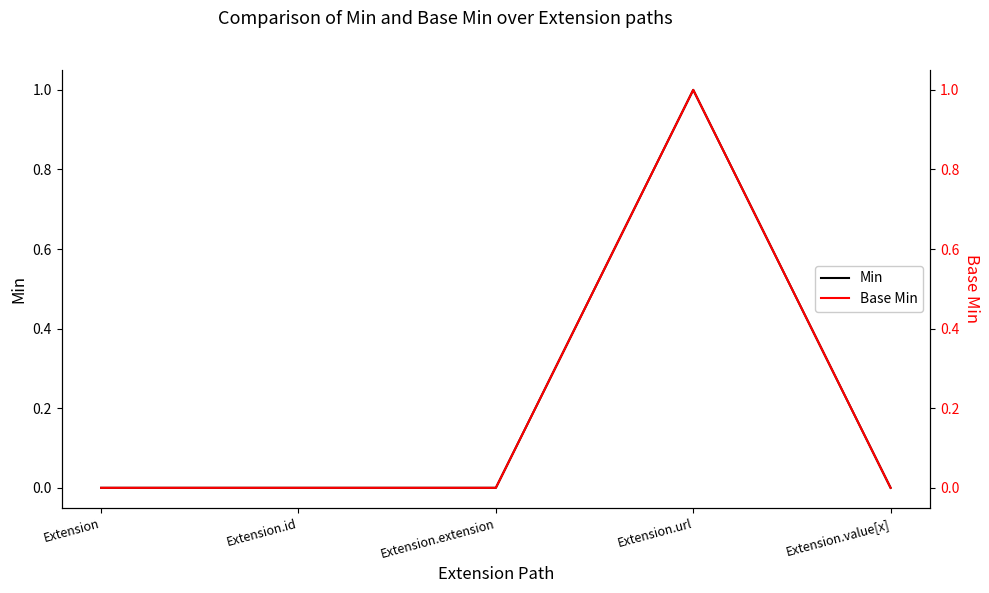

What position from the left is Extension.url?

4